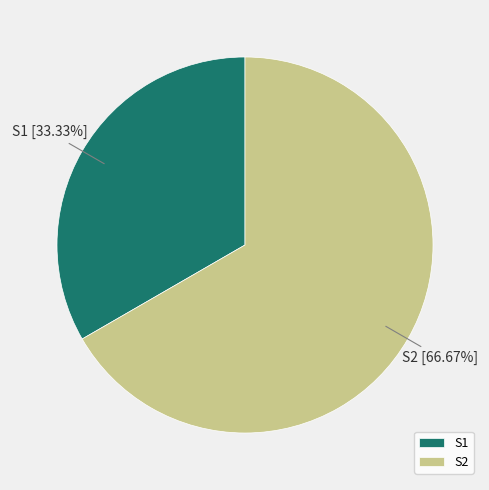

True or false: S2 accounts for 74% of the total.

False